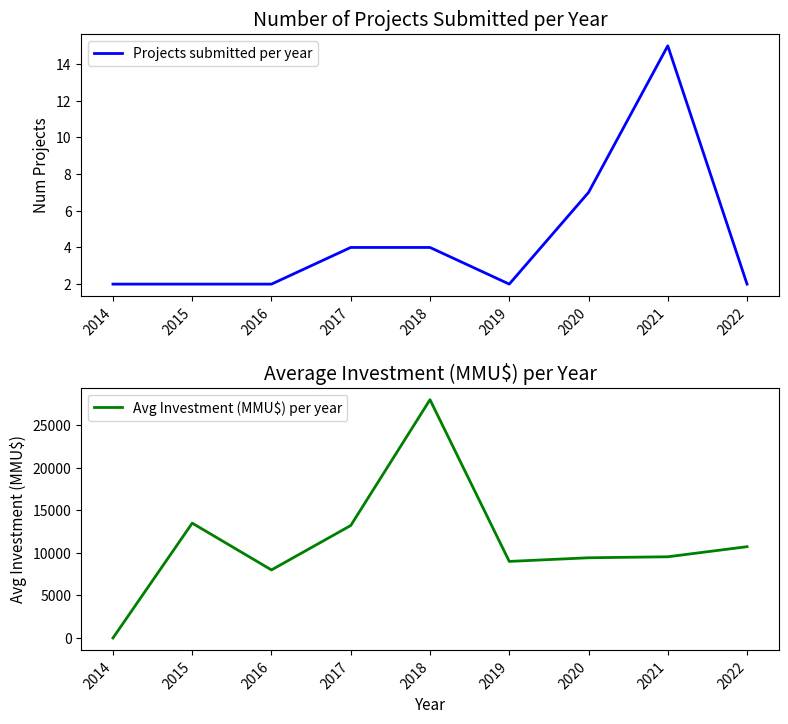

Does the chart have visible grid lines?

No